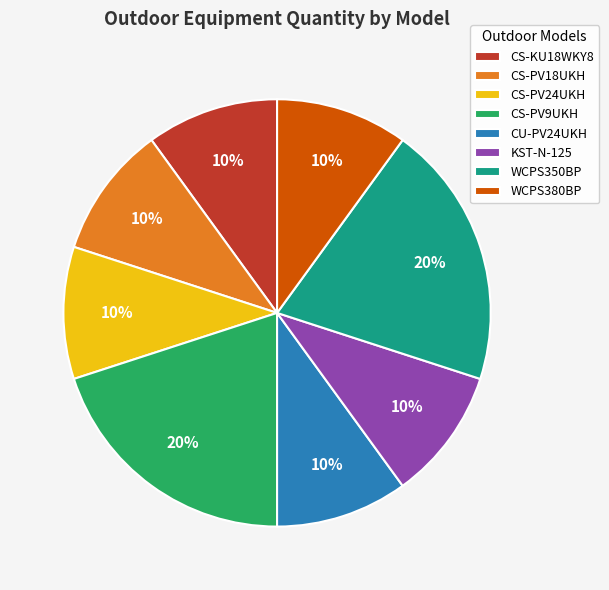

Does CS-KU18WKY8 represent more than half of the total?

No